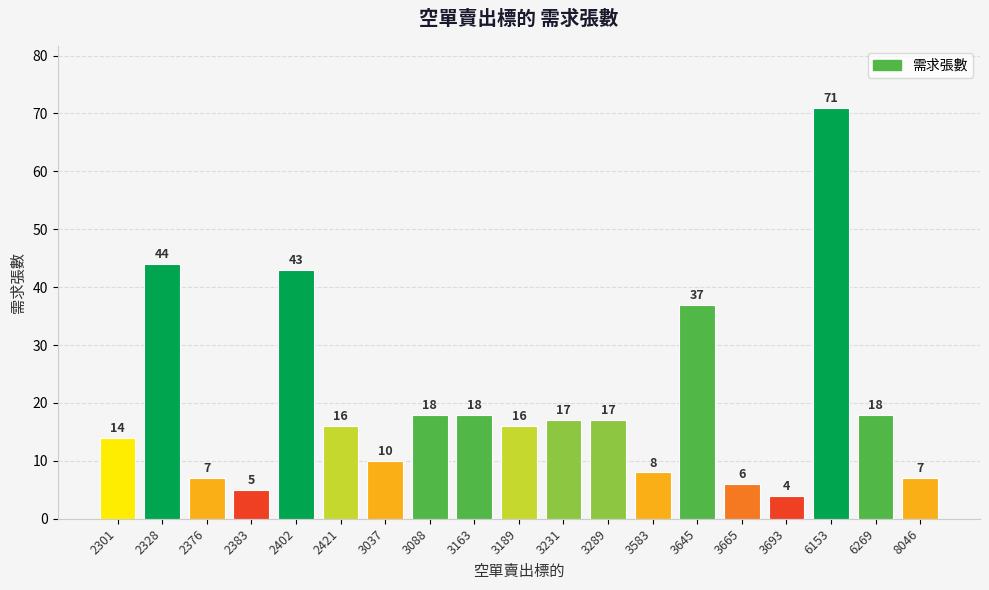

Approximately how many times larger is the value at 3088 compared to 3665?

3.0